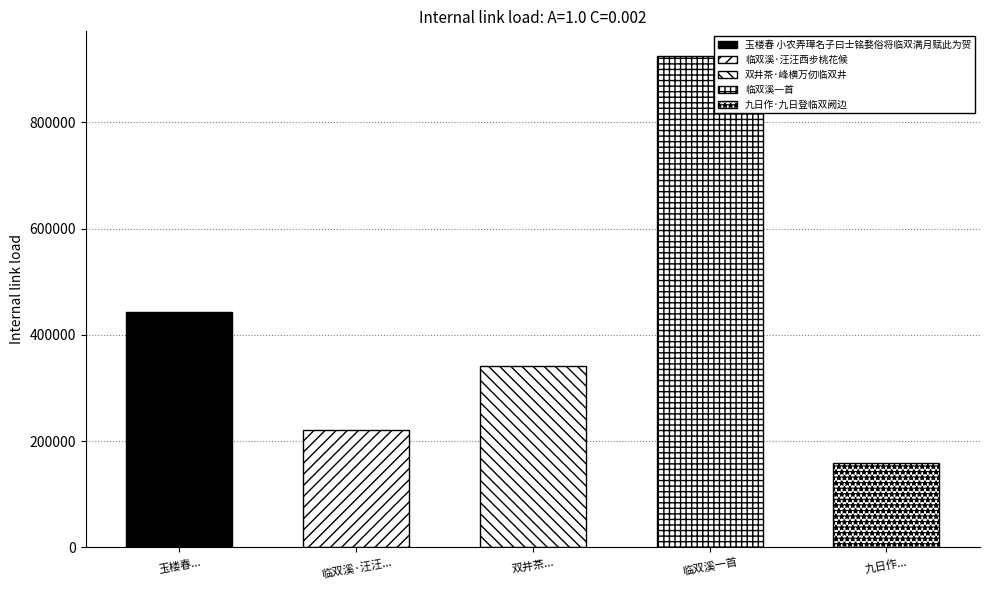

How many bars are there in total?

5